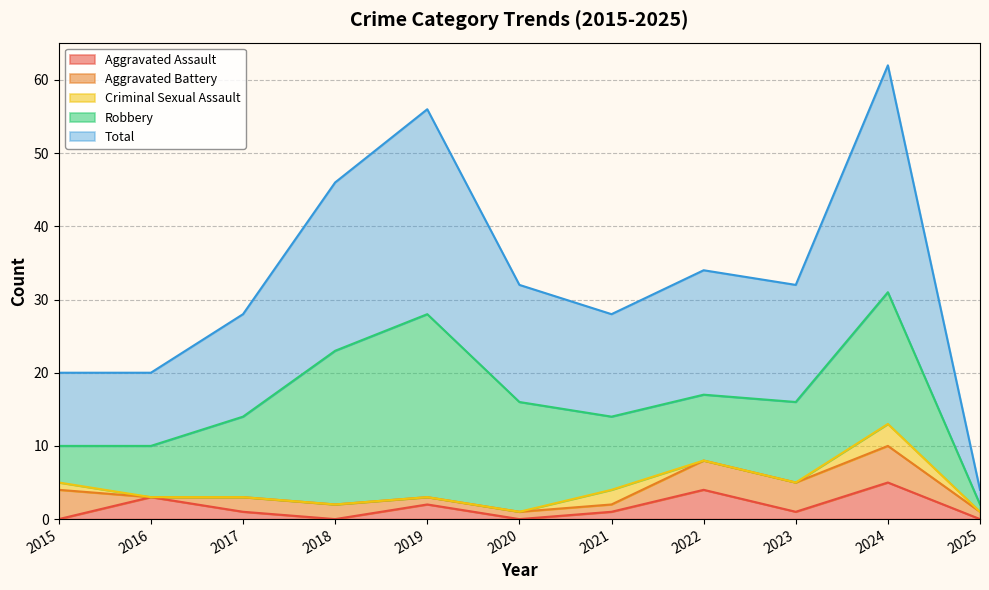

In Total, how many points are lower than both neighbors (excluding endpoints)?

2